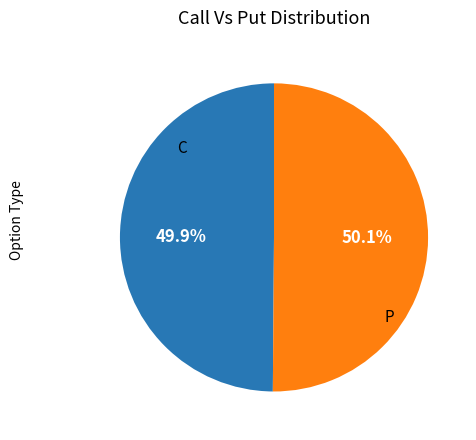

Combined, do P and C account for over 50%?

Yes